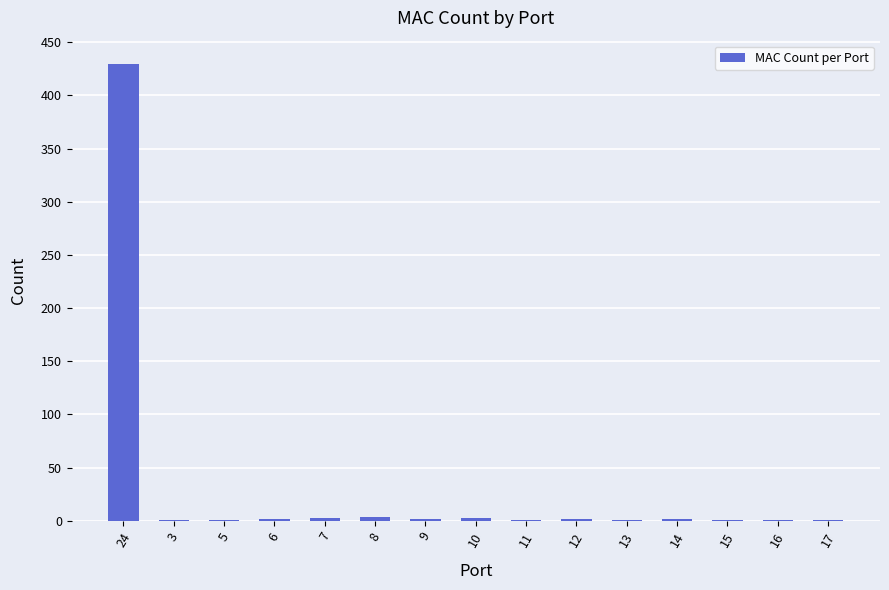

What is the change in value from 24 to 12?

-428